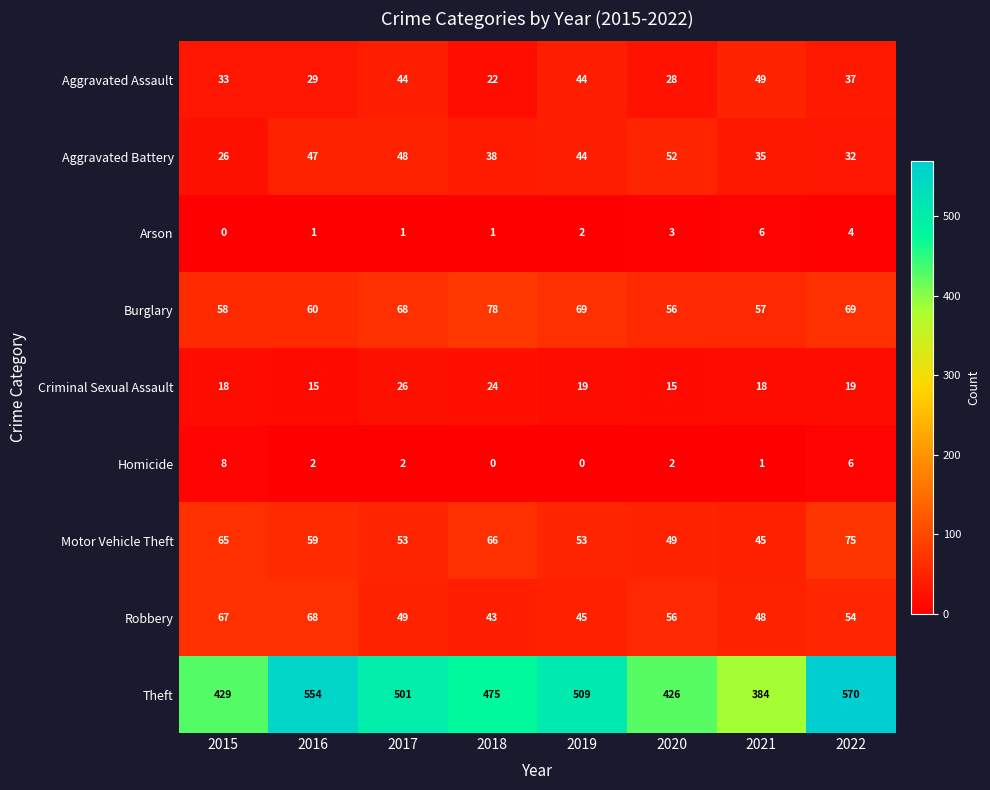

Count the number of data series in this chart.

9